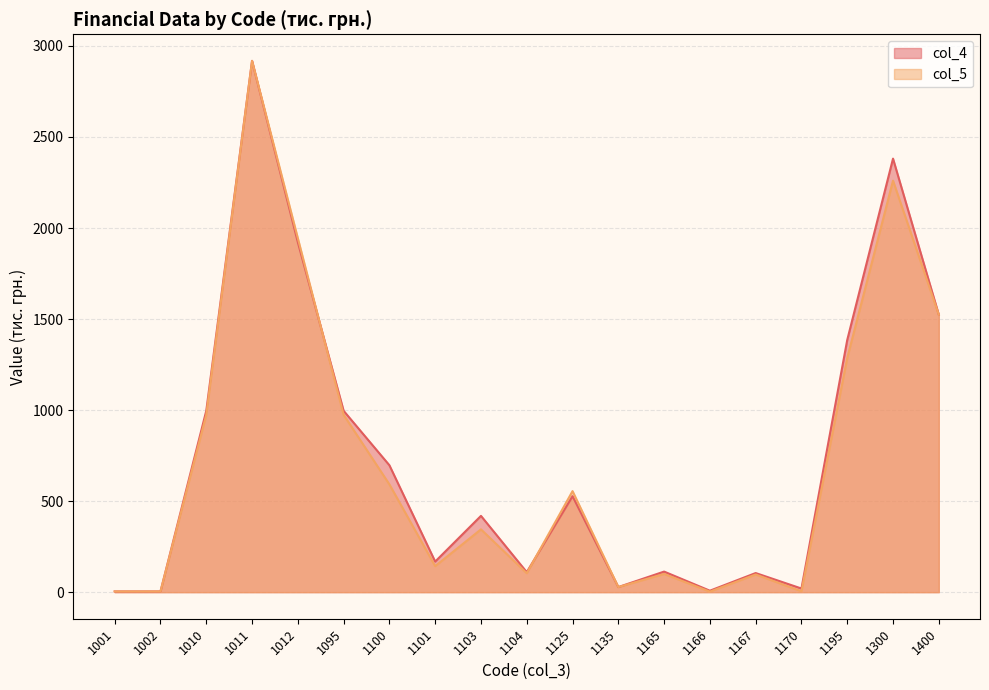

At how many categories does at least one series exceed 39?

14